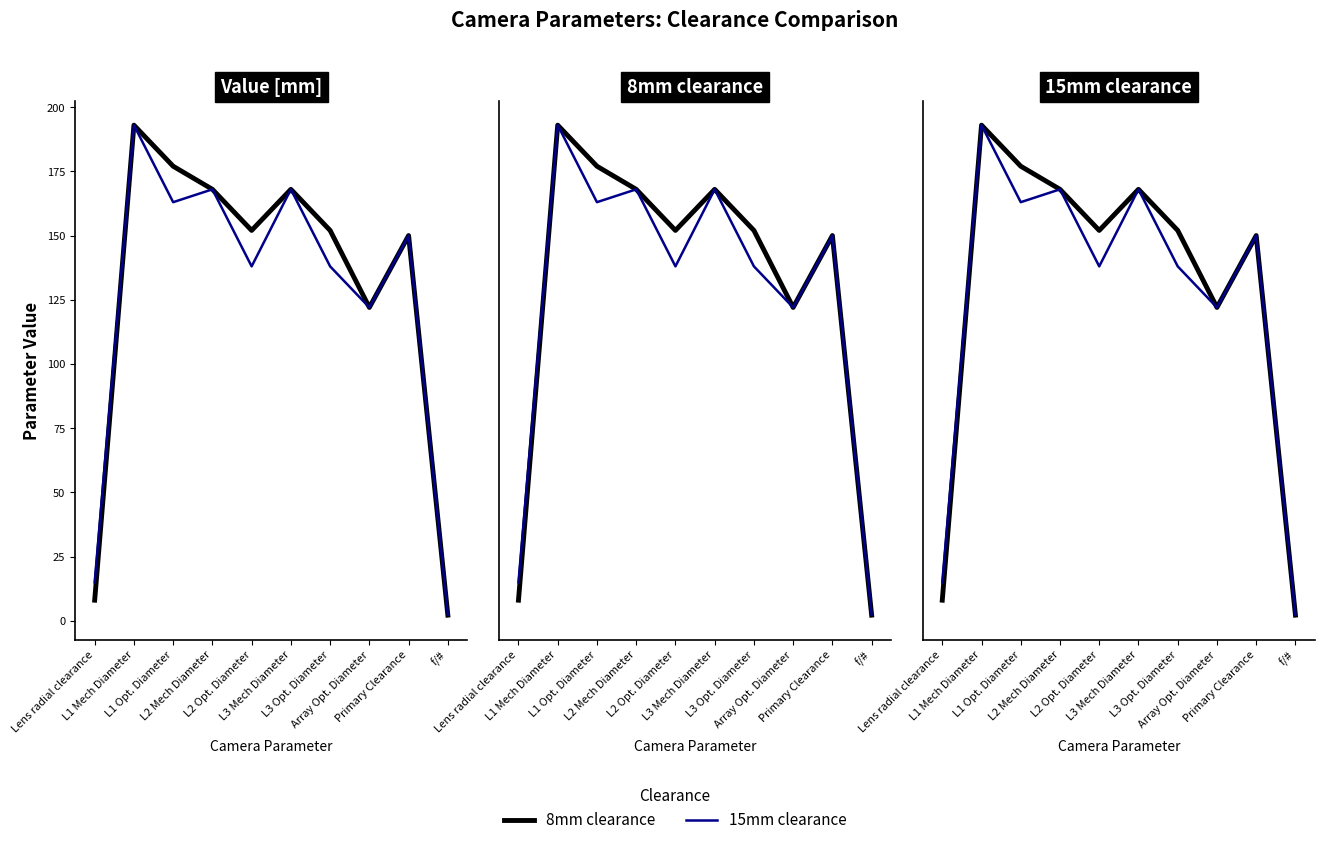

How many lines are shown in the chart?

2